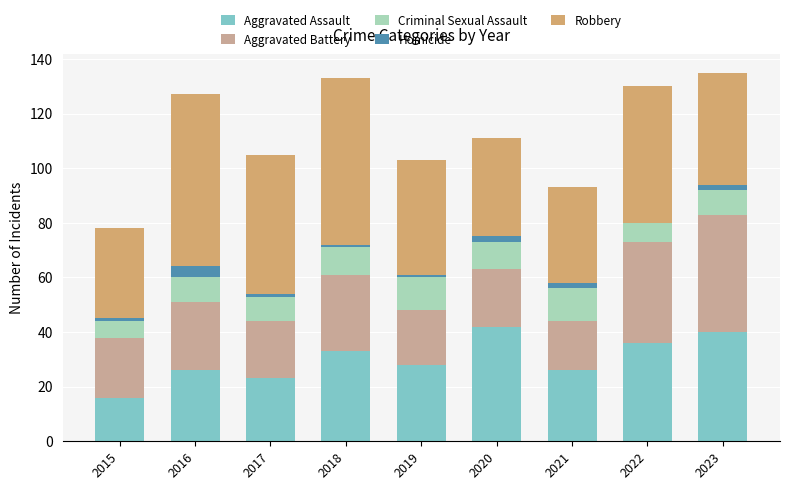

What is the value of the Aggravated Assault bar at the 9th from the left?

40